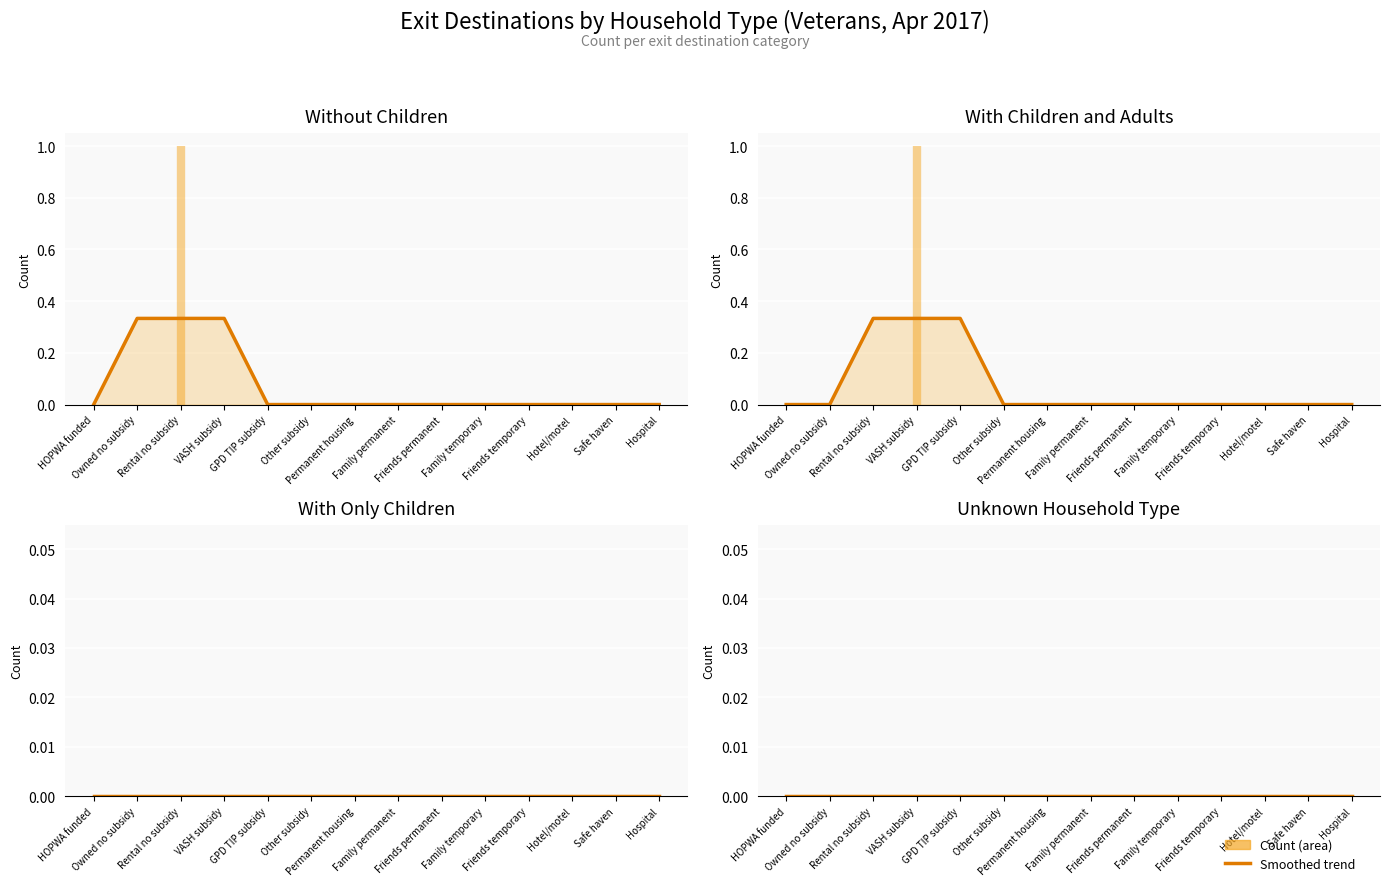

Rank the series by their maximum value, from highest to lowest.

without_children, with_children_and_adults, with_only_children, unknown_household_type